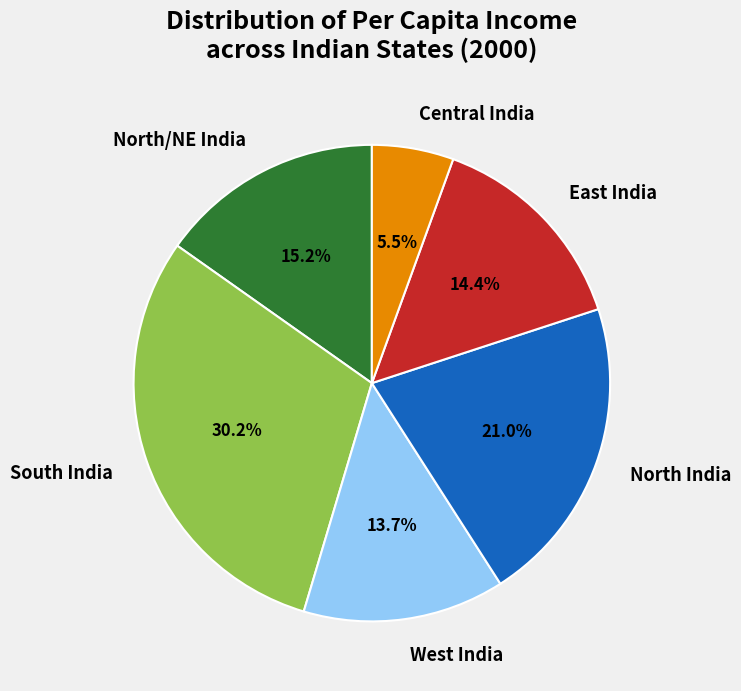

Which category has the smallest portion of the pie?

Central India